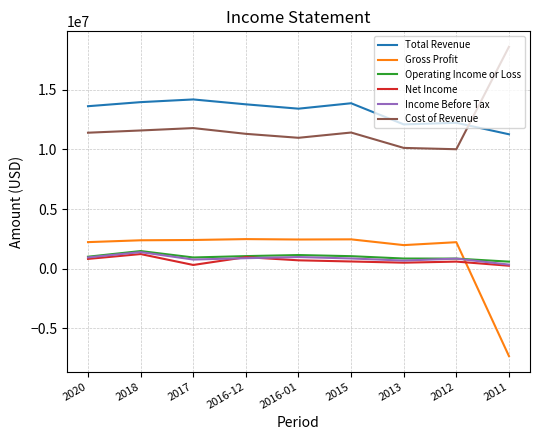

What is the highest value of the Cost of Revenue series?

18616000